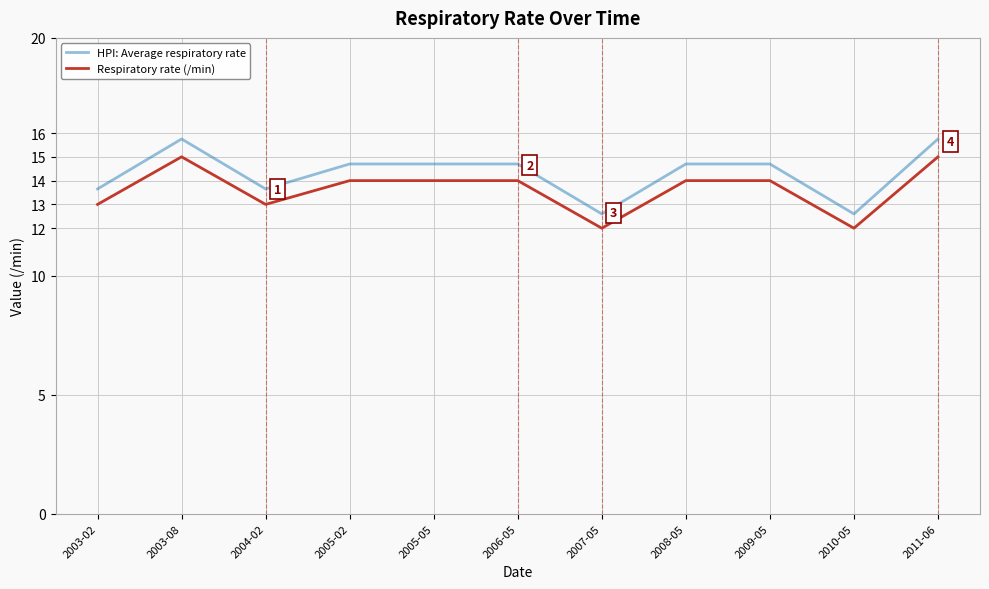

What is the total value across all series at 2008-05?

28.7